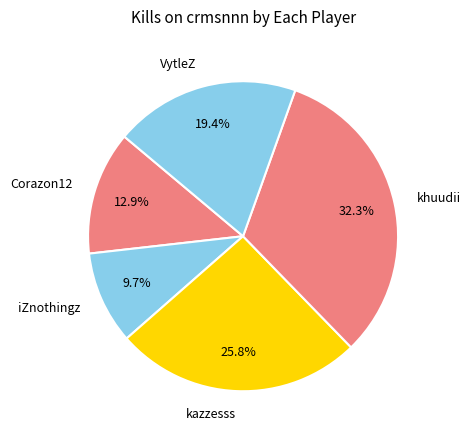

How many slices are in this pie chart?

5